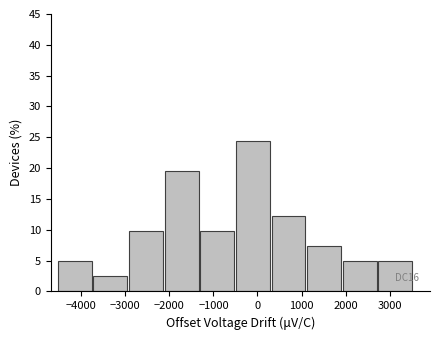

Which range on the x-axis has the tallest bar?

-500 to 300